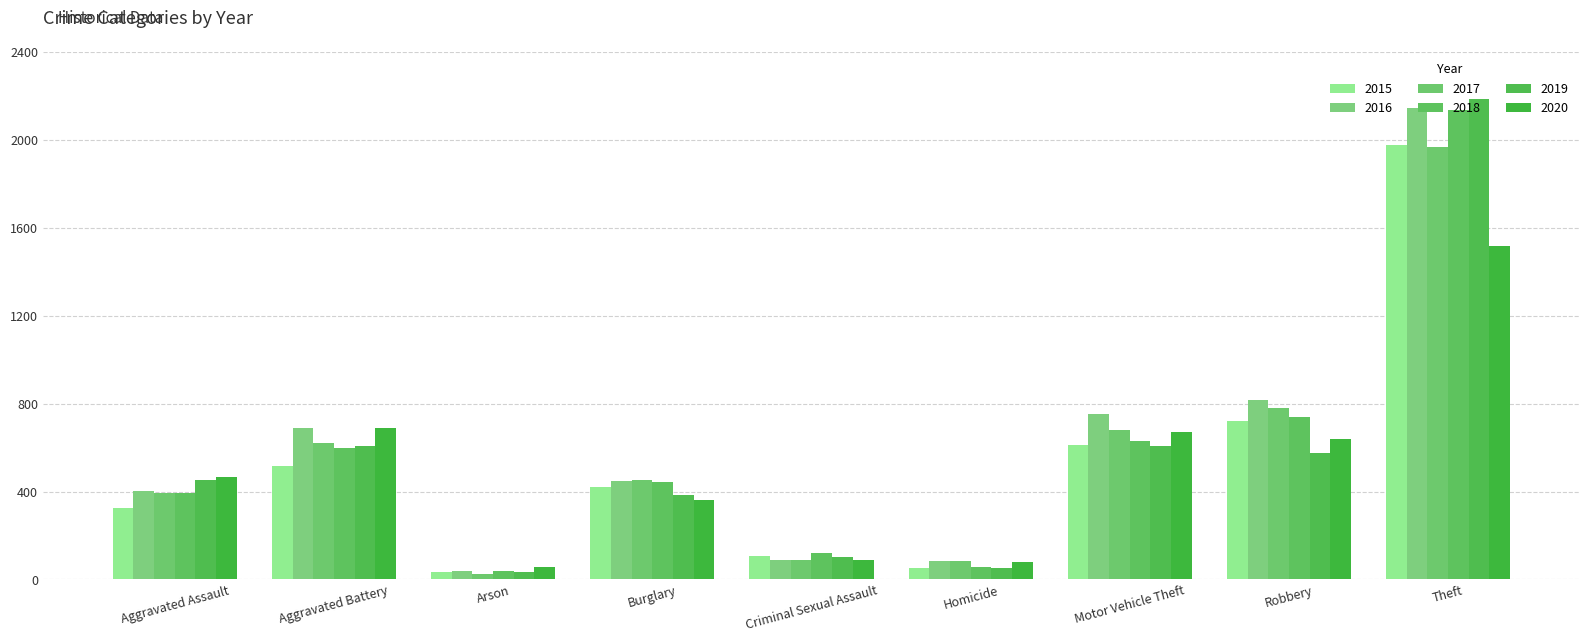

Which series has the largest range (max minus min)?

2019